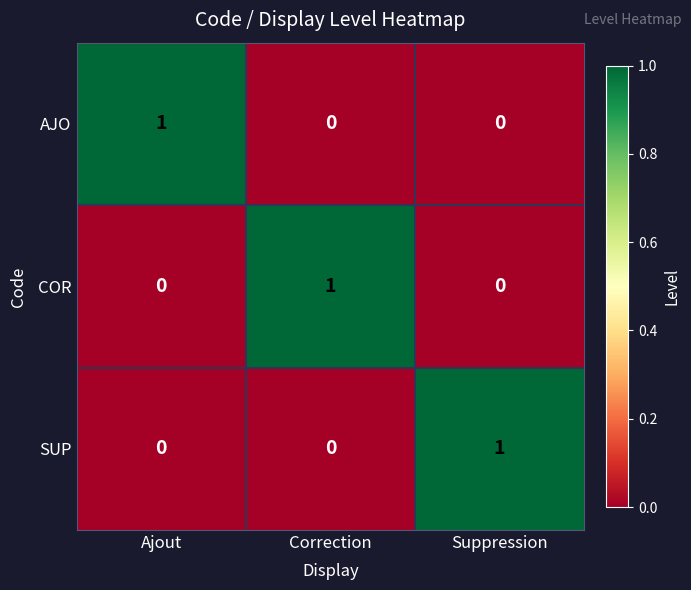

Is the value of AJO at Ajout greater than the value of COR at Ajout?

Yes